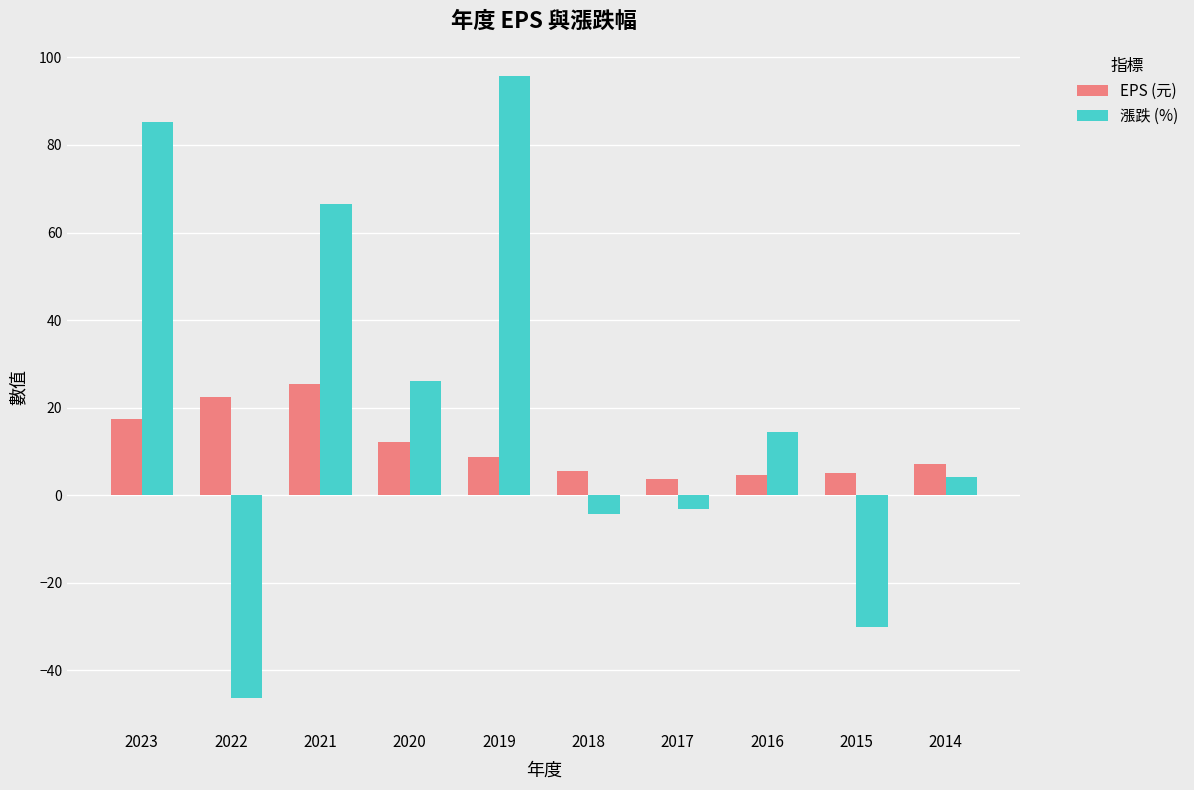

True or false: 漲跌 (%) has a value of -67.0 at 2022.

False